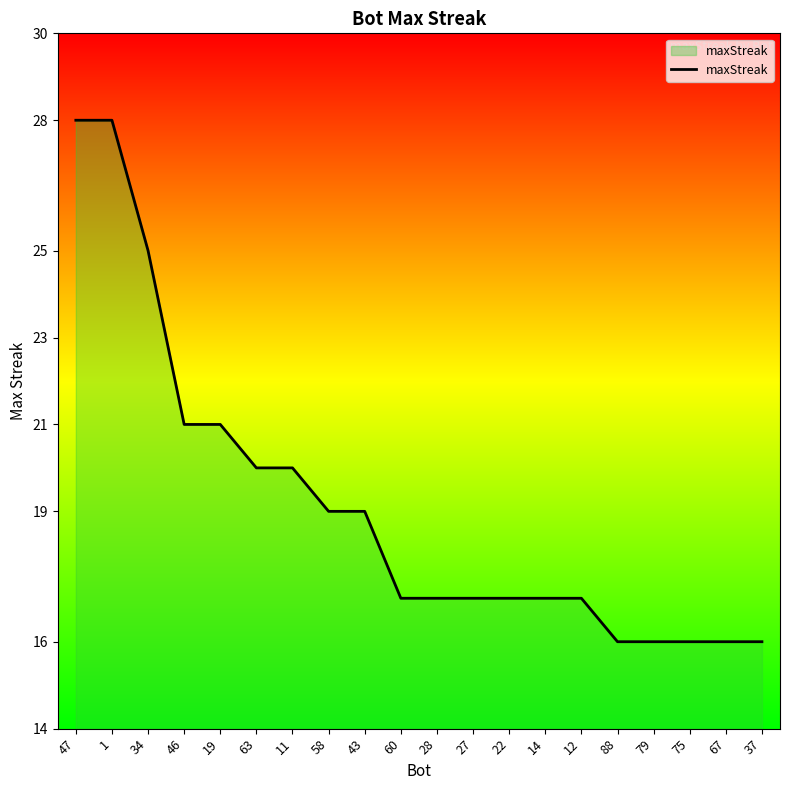

What is the smallest value displayed?

16